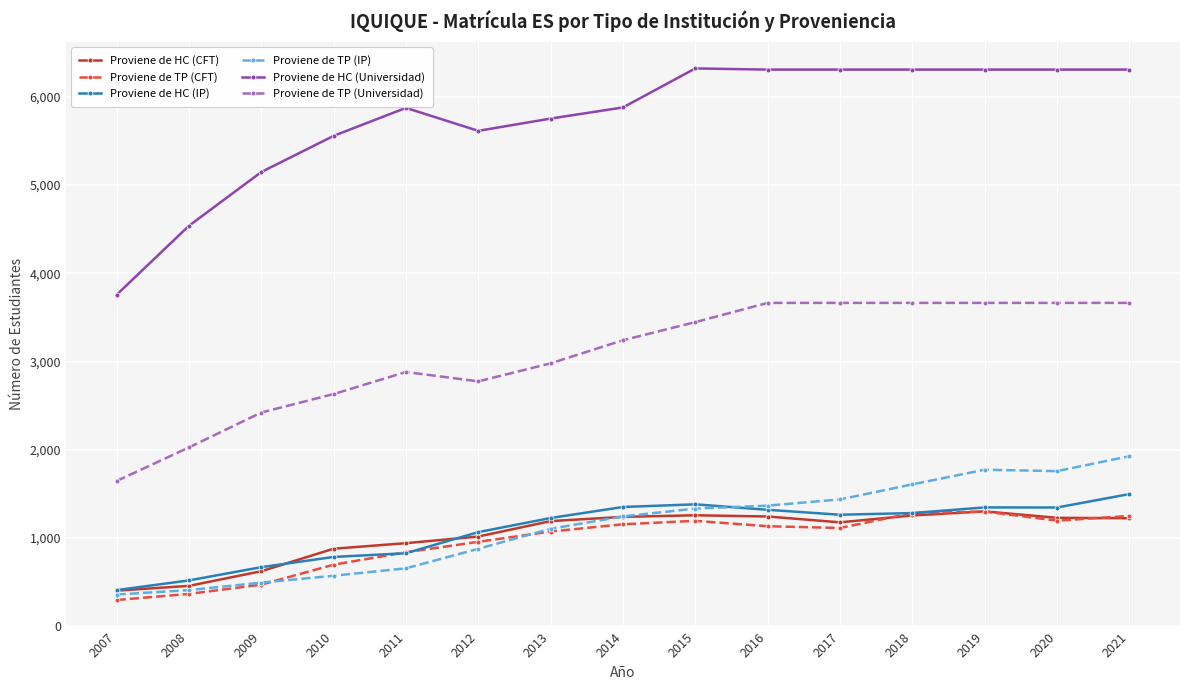

Is it true that Proviene de HC (IP) equals 1227 at 2013?

True